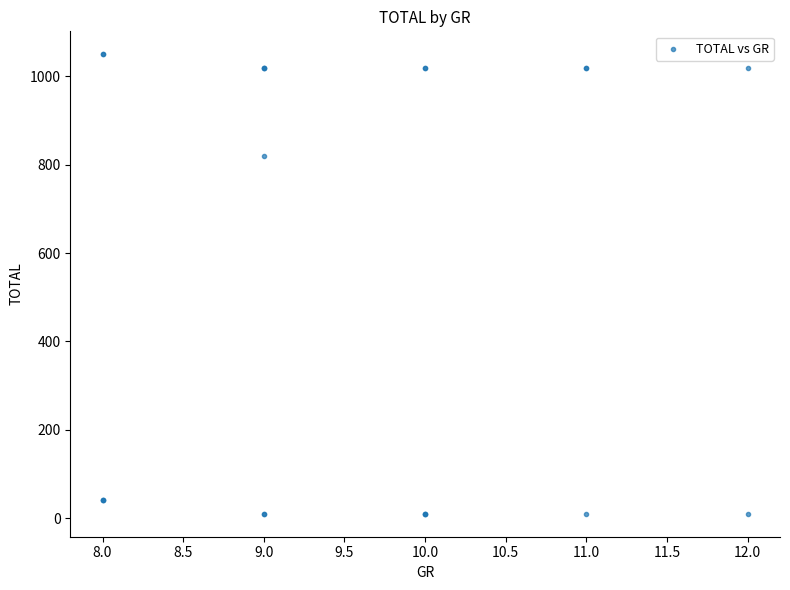

What Y value in the scatter plot is closest to 530?

820